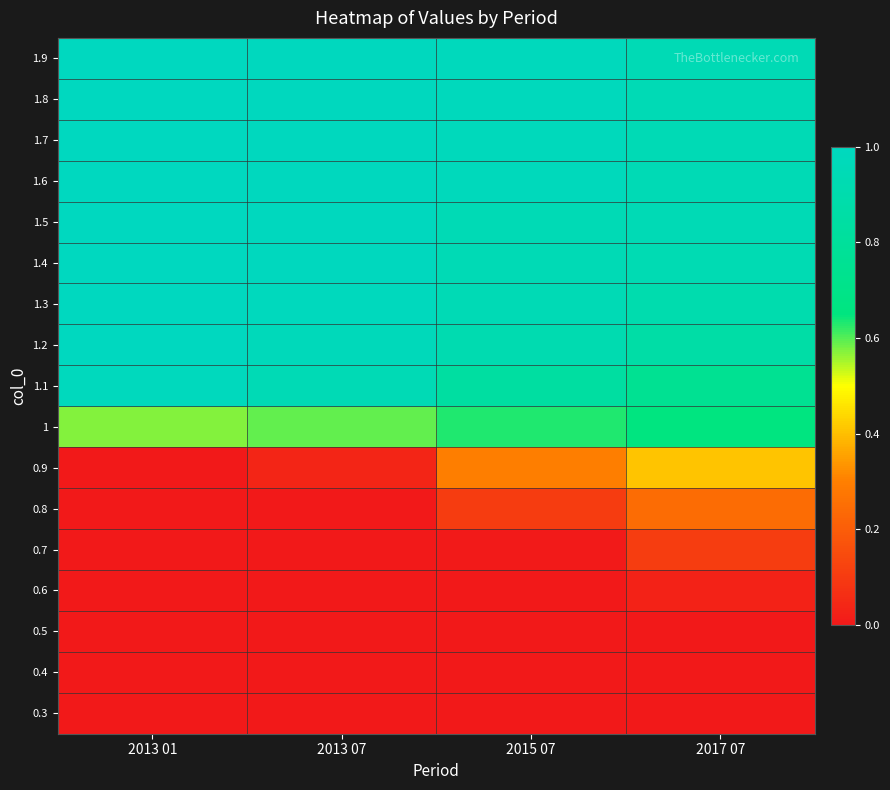

At which category does the chart reach its minimum across all series?

2013 01